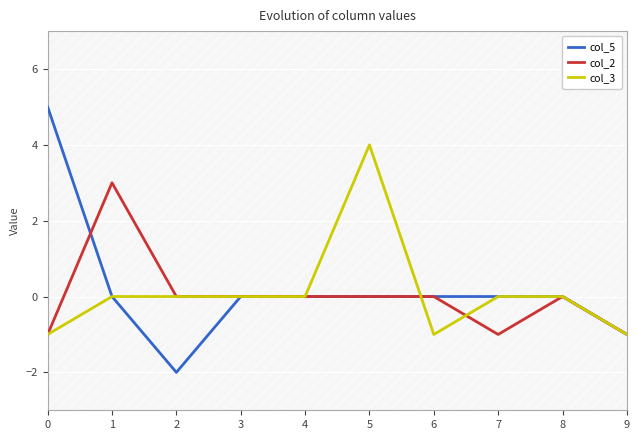

True or false: col_2 and col_5 intersect in this chart.

True